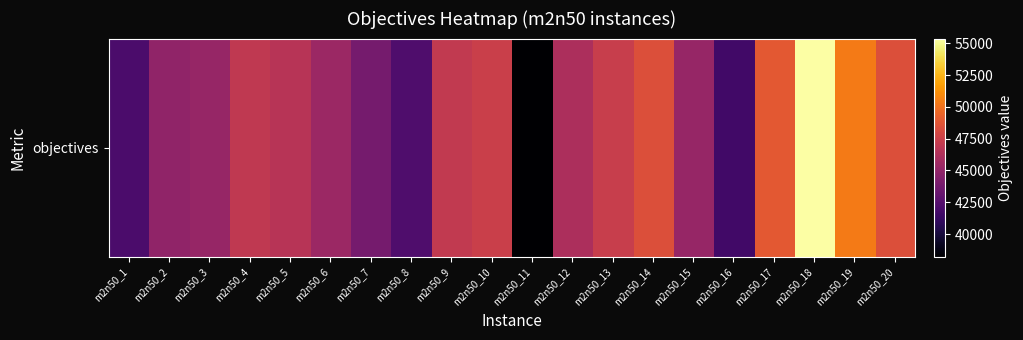

List the labels in order of value, smallest first.

m2n50_11, m2n50_16, m2n50_1, m2n50_8, m2n50_7, m2n50_2, m2n50_15, m2n50_3, m2n50_6, m2n50_12, m2n50_5, m2n50_4, m2n50_9, m2n50_13, m2n50_10, m2n50_14, m2n50_20, m2n50_17, m2n50_19, m2n50_18